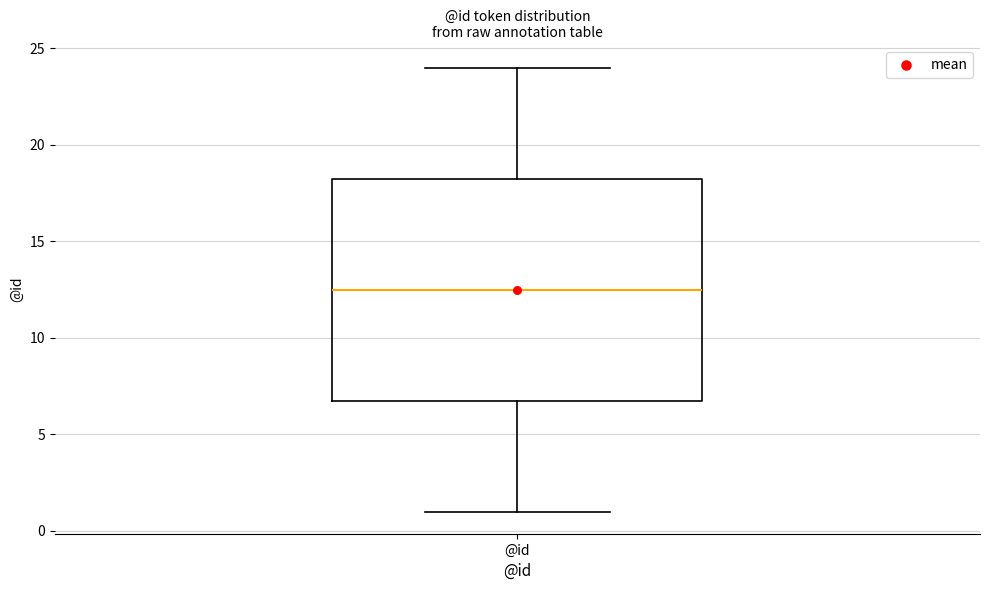

Read this box plot against the y-axis: the position of the median line, the range covered by the box, and the ends of both whiskers. The values are not printed on the chart, so give them approximately, as read against the axis.

median 12.5, box 7.0 to 18.5, whiskers 1.0 to 24.0